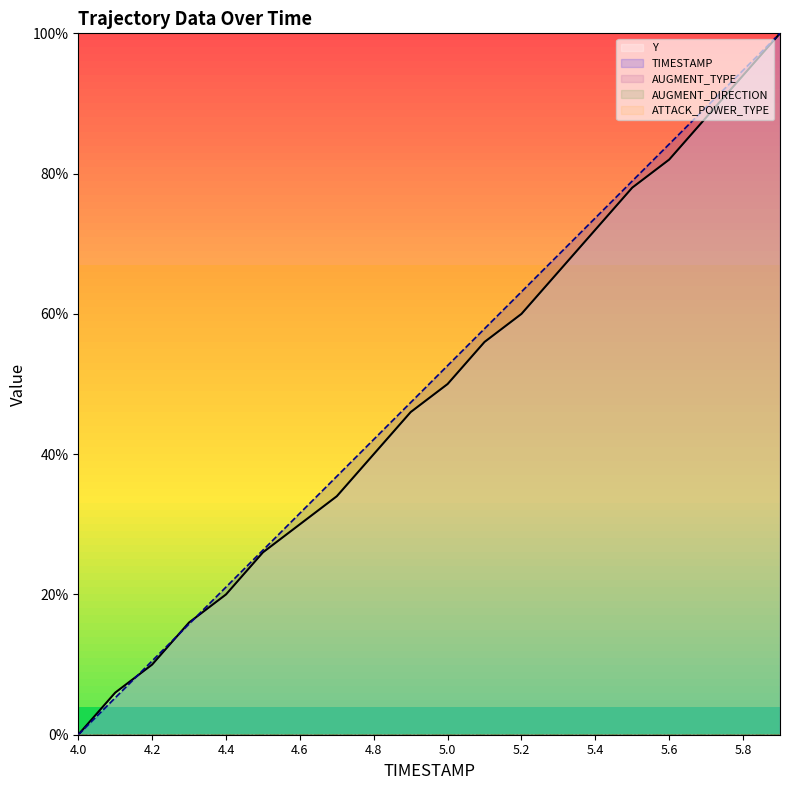

What are all the series names shown in the legend?

Y, TIMESTAMP, AUGMENT_TYPE, AUGMENT_DIRECTION, ATTACK_POWER_TYPE